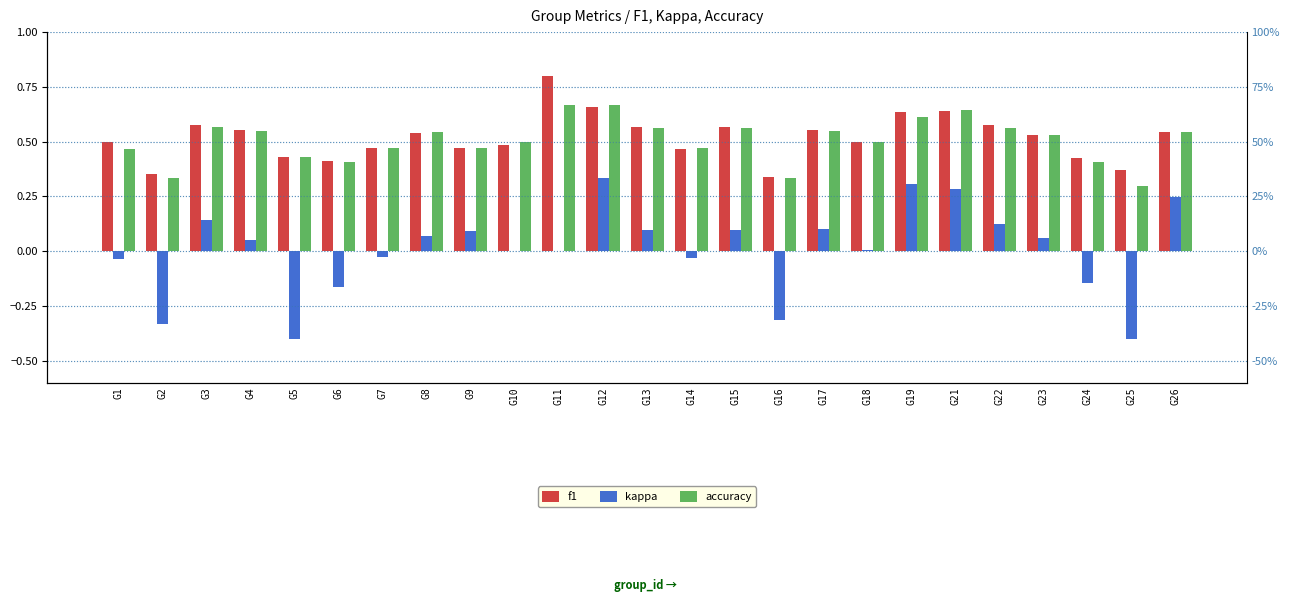

At which category is the sum across all series the highest?

G12